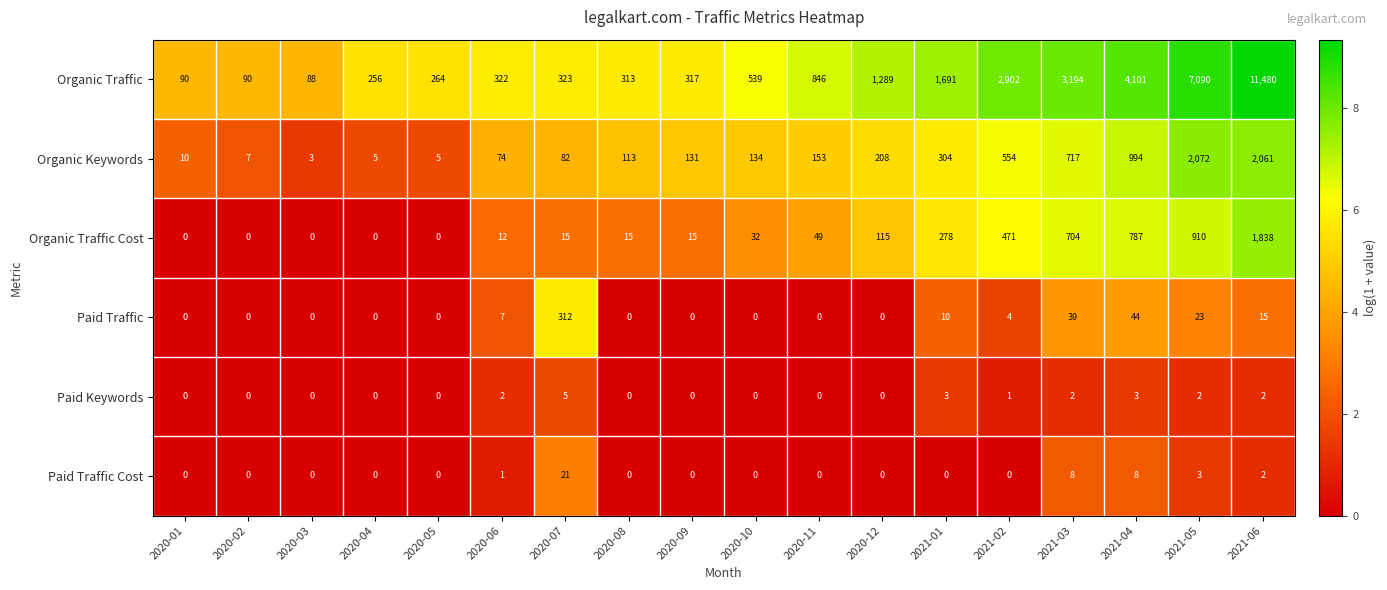

Which series has the largest range (max minus min)?

Organic Traffic